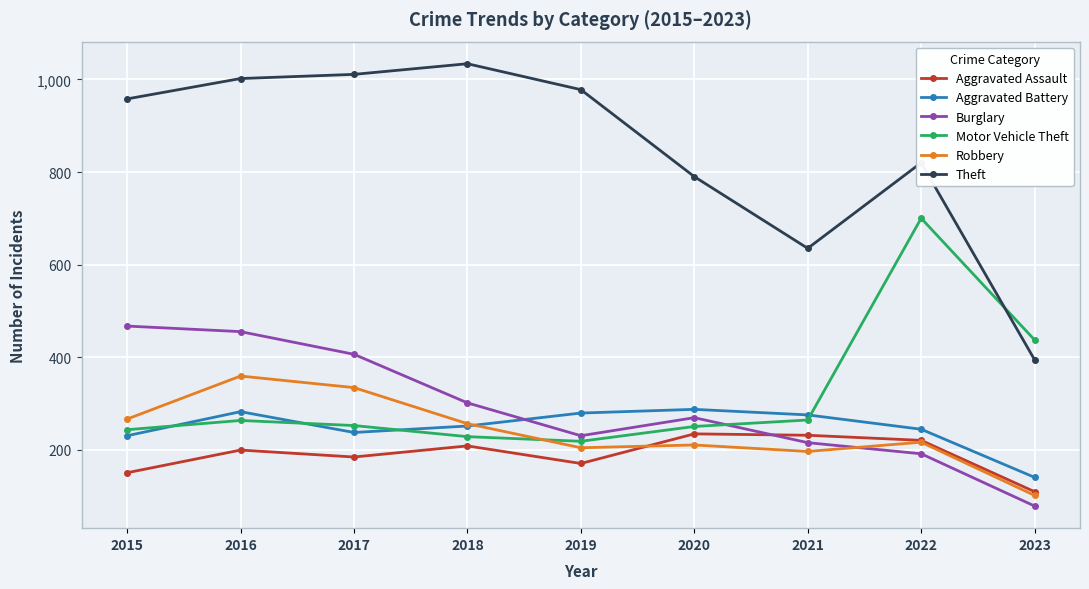

List the series in order of their peak value, lowest first.

Aggravated Assault, Aggravated Battery, Robbery, Burglary, Motor Vehicle Theft, Theft